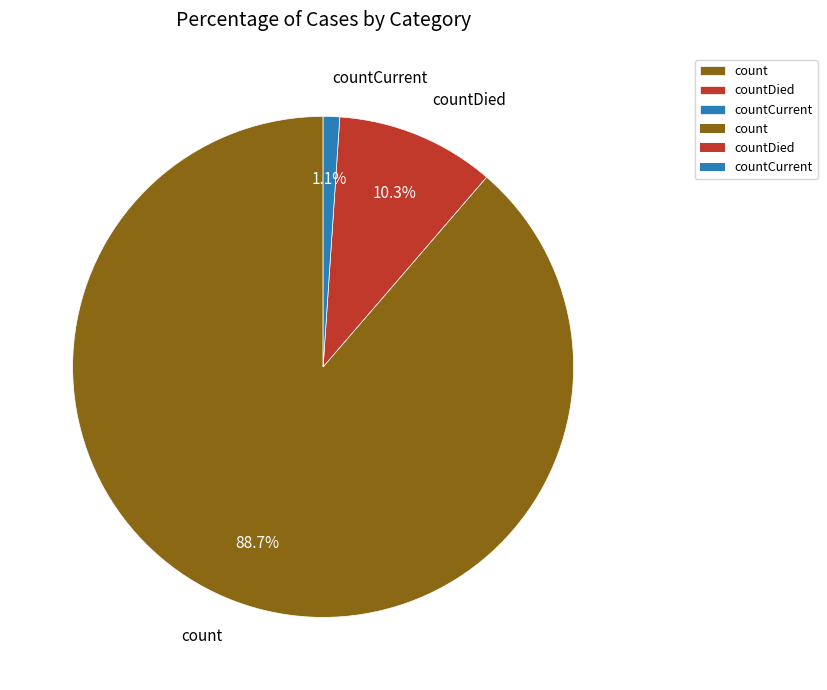

Combined, do countCurrent and count account for over 50%?

Yes